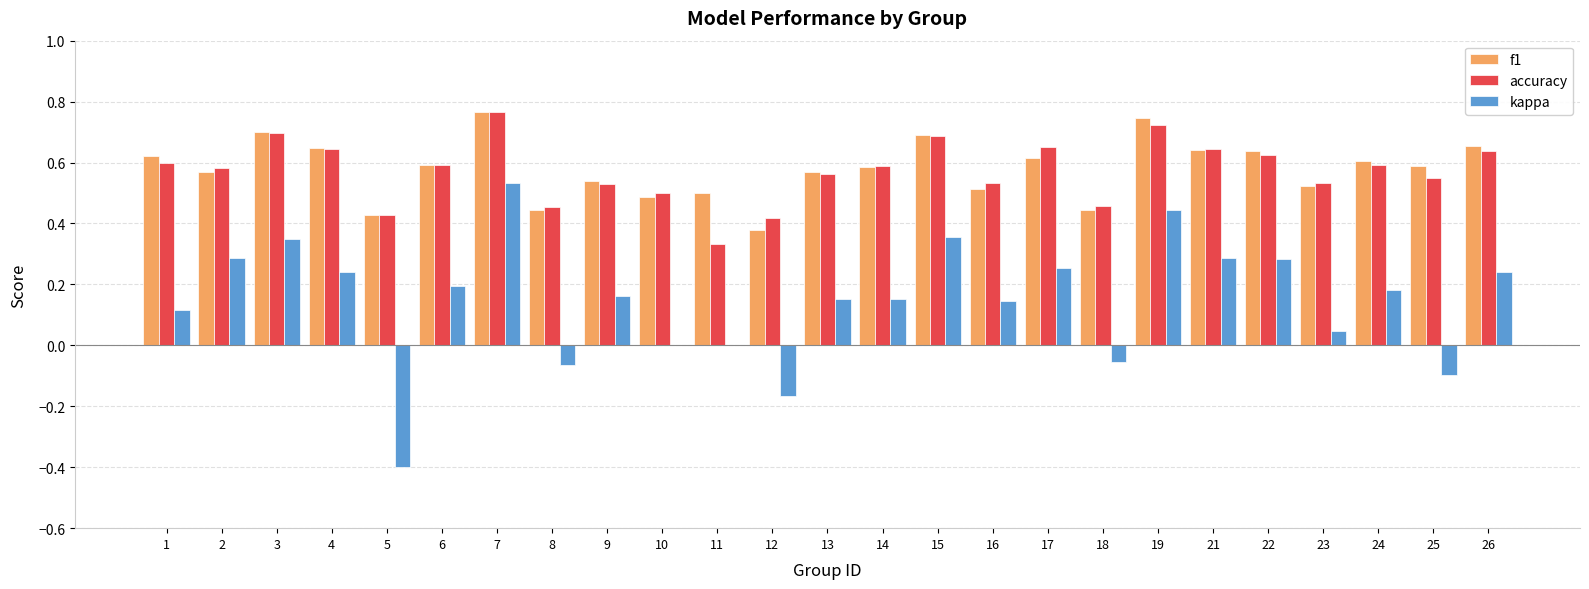

Which category has the highest value in the kappa series?

7